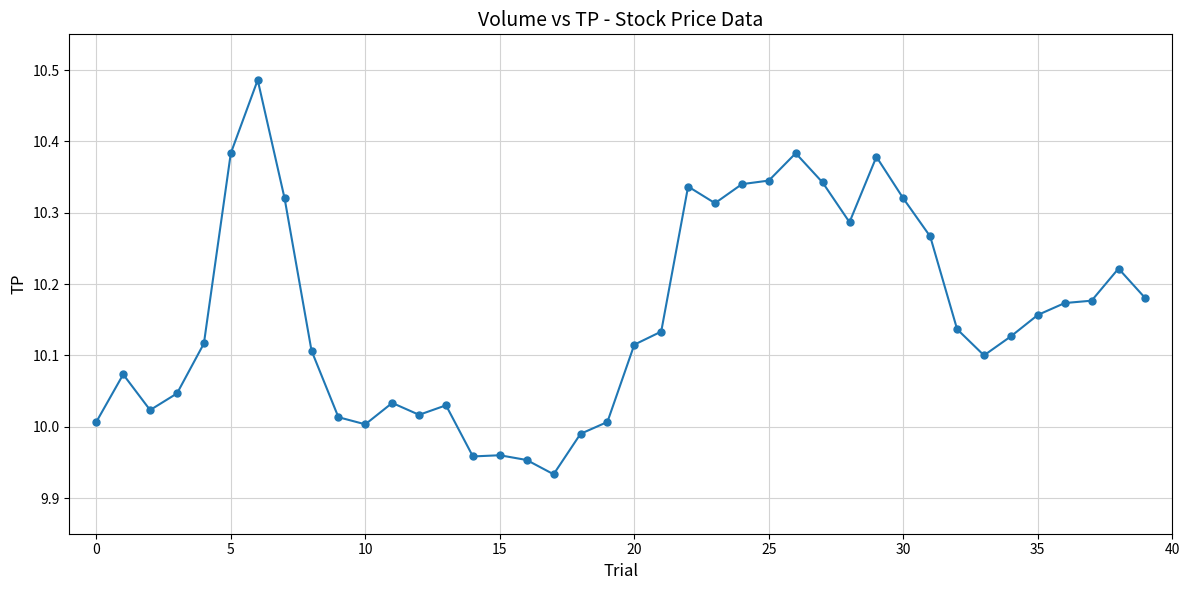

What is the difference between the maximum and minimum values?

0.6